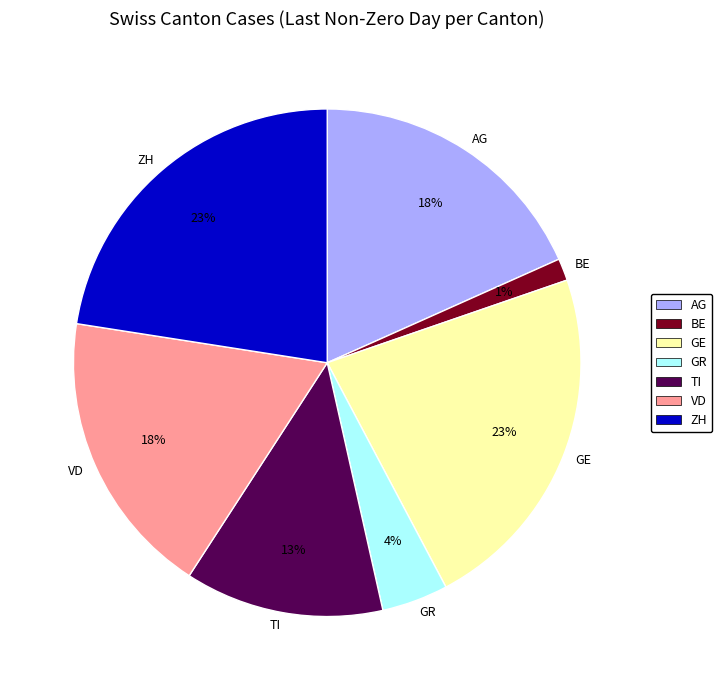

Does GR represent more than half of the total?

No